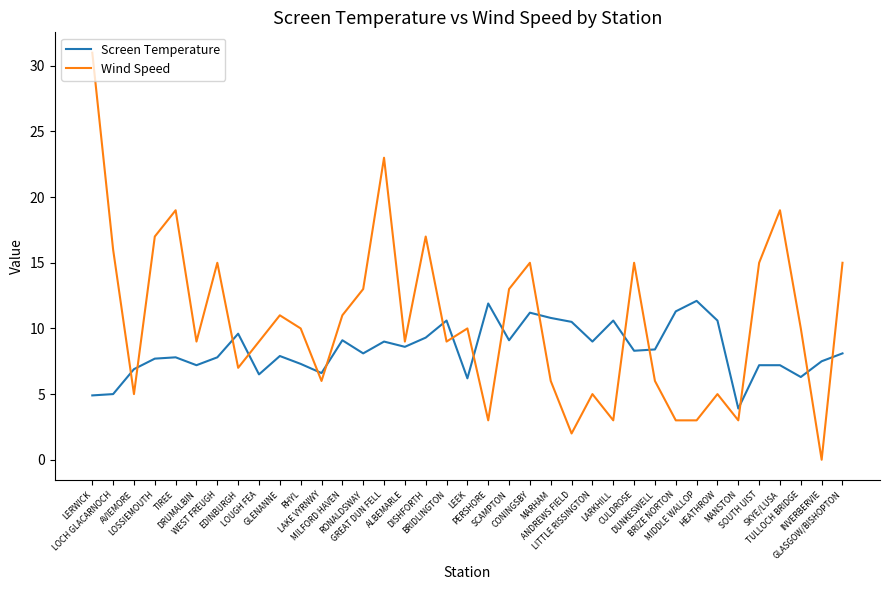

Which series has the largest total across all categories?

Wind Speed